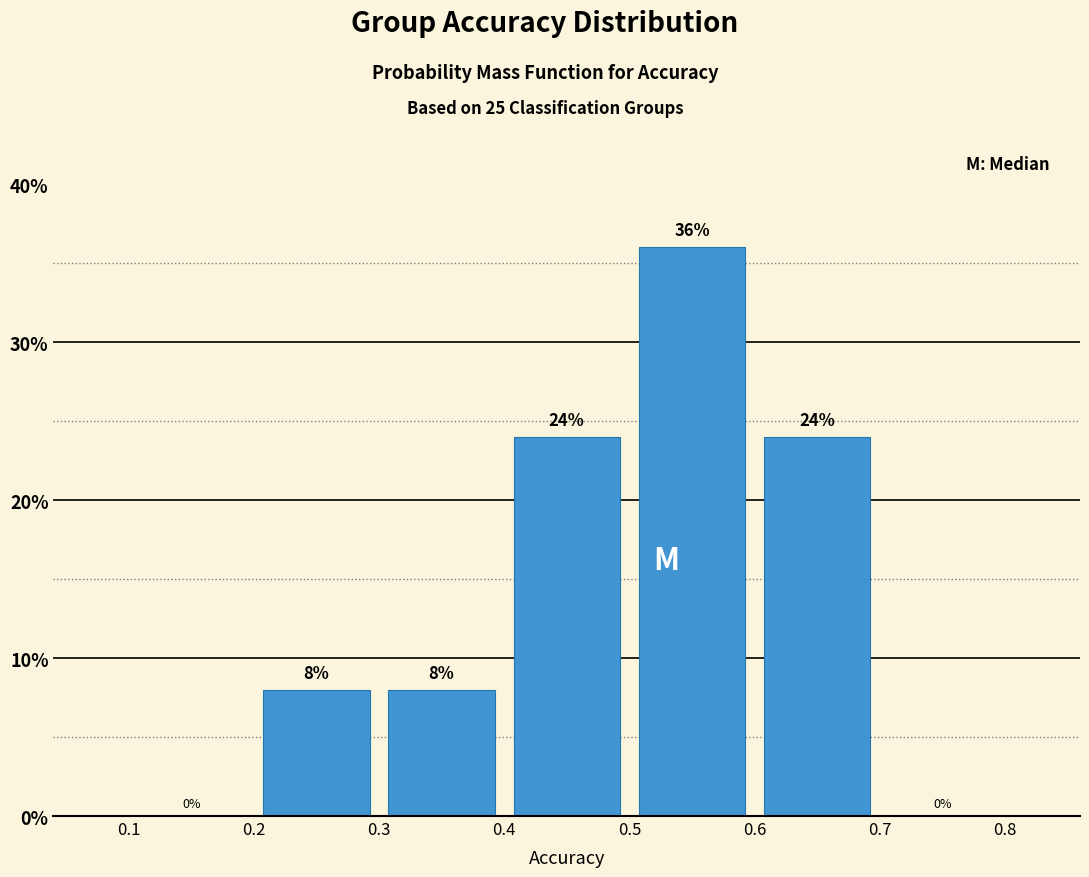

Reading left to right, list every bar in this chart as the range it spans on the x-axis followed by its height.

0.1 to 0.2: 0
0.2 to 0.3: 8
0.3 to 0.4: 8
0.4 to 0.5: 24
0.5 to 0.6: 36
0.6 to 0.7: 24
0.7 to 0.8: 0